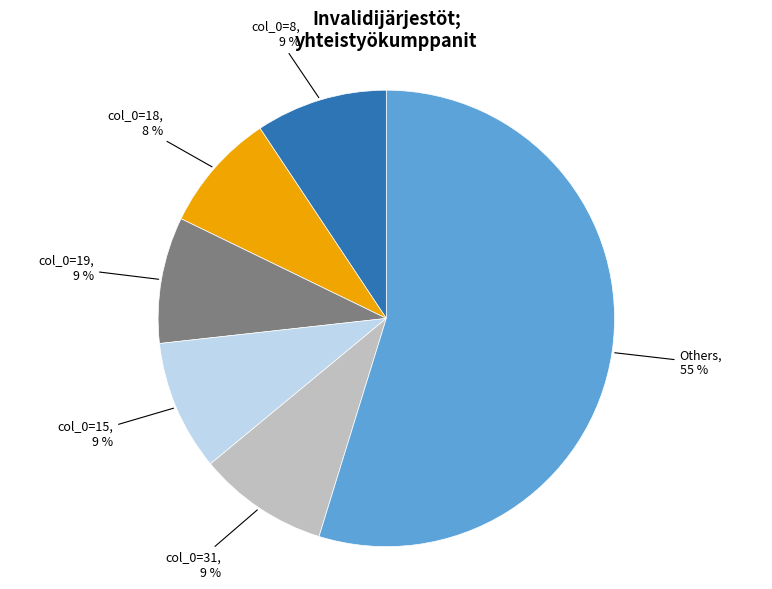

Does any single category account for the majority?

Yes